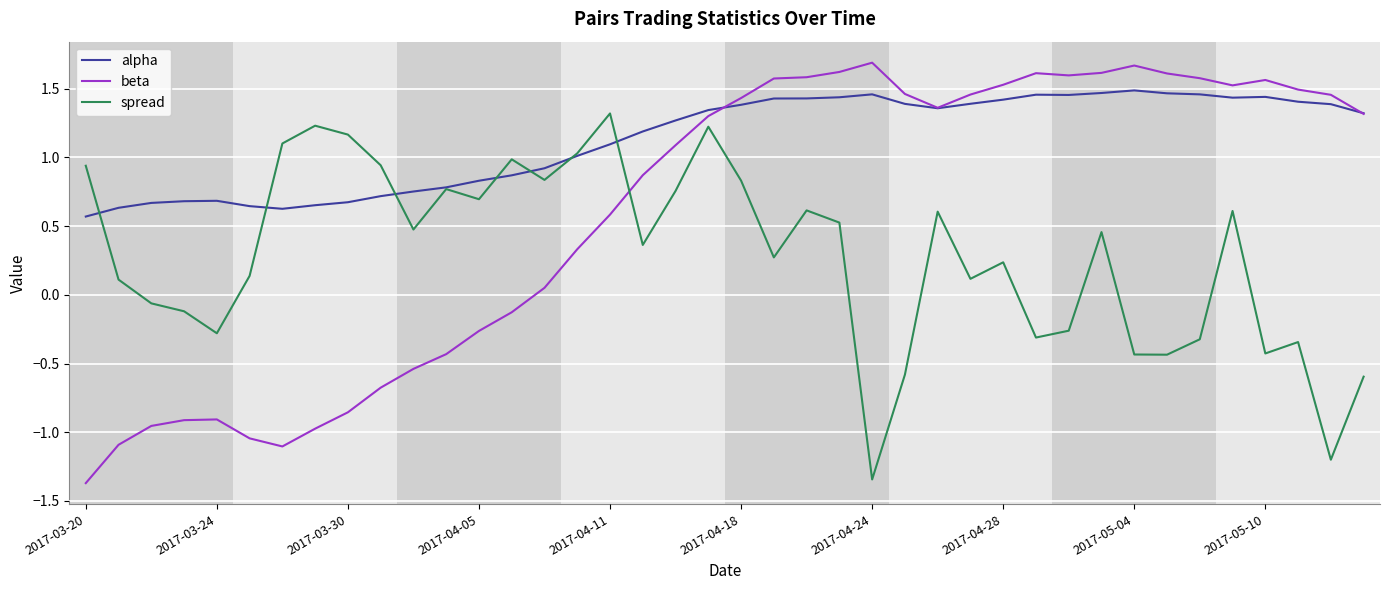

How many categories are shown in the chart?

40